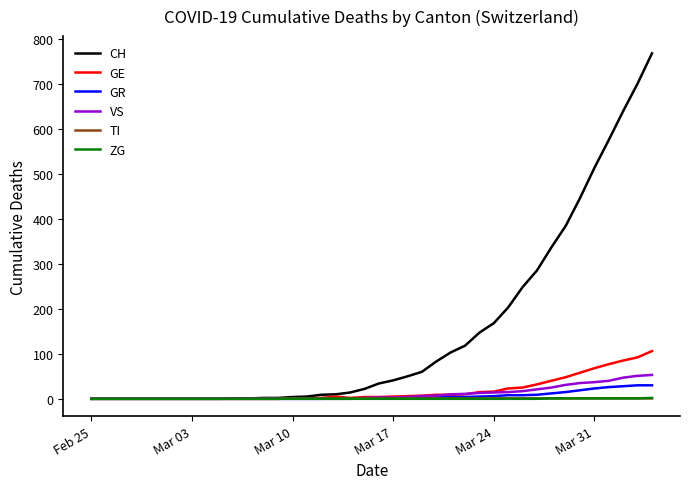

What is the maximum value for VS?

53